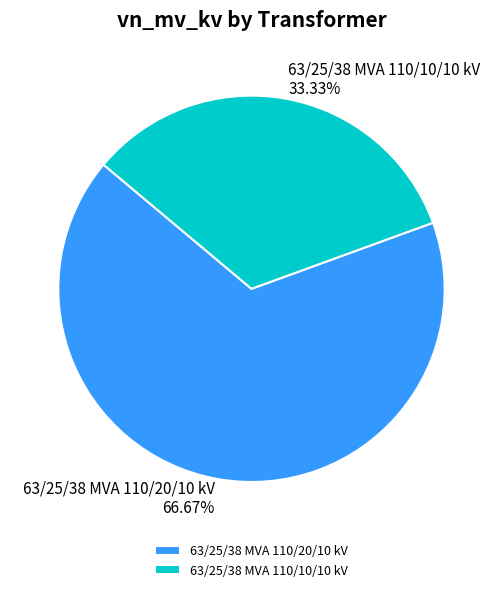

Which category accounts for the majority?

63/25/38 MVA 110/20/10 kV